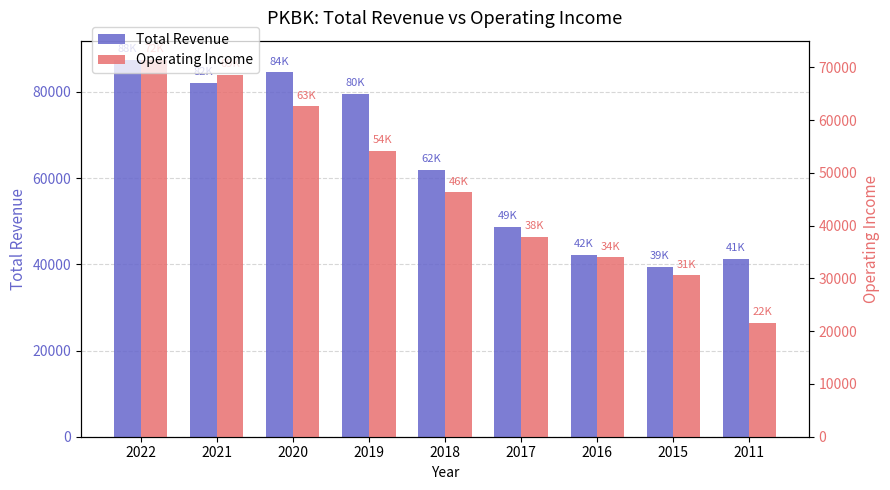

What is the value of the Operating Income bar at the 8th from the left?

30600